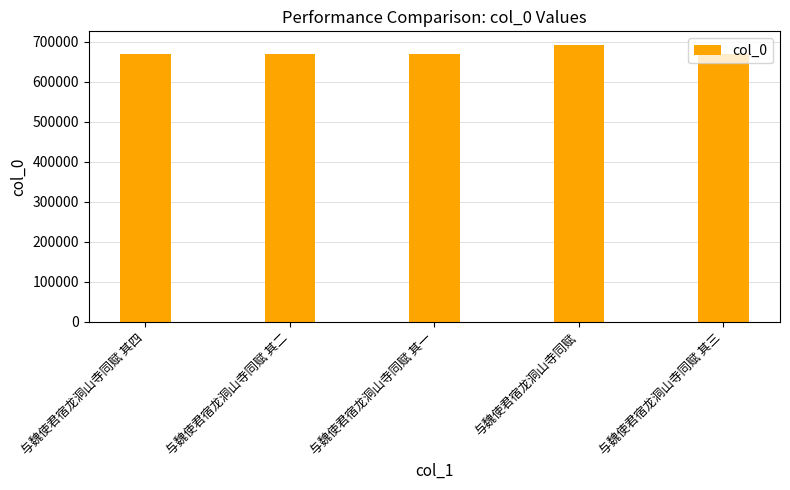

The chart shows a value of 160690 at 与魏使君宿龙洞山寺同赋 其四. True or false?

False